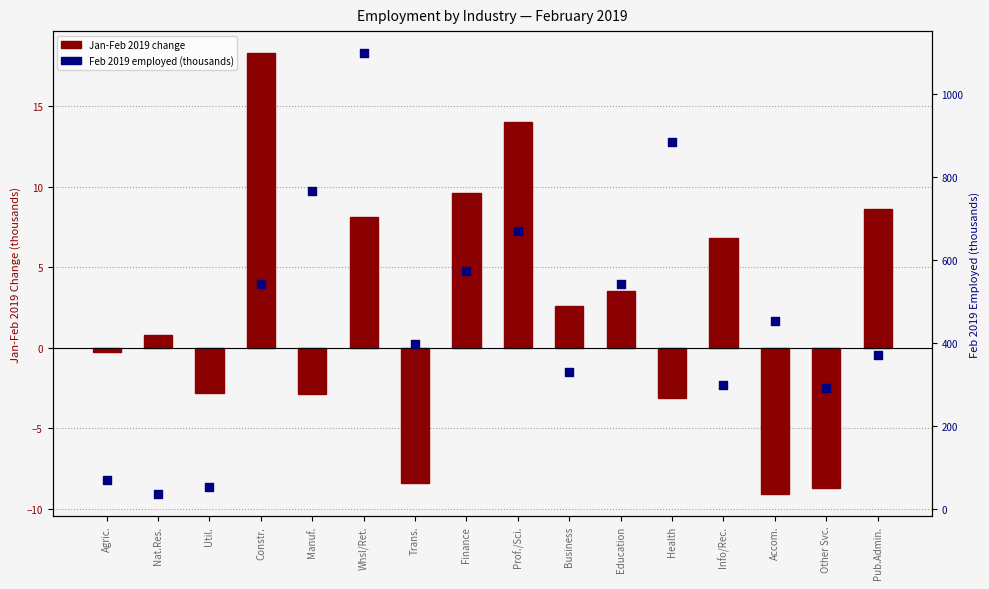

Which series contains the lowest Y value?

Jan-Feb 2019 change